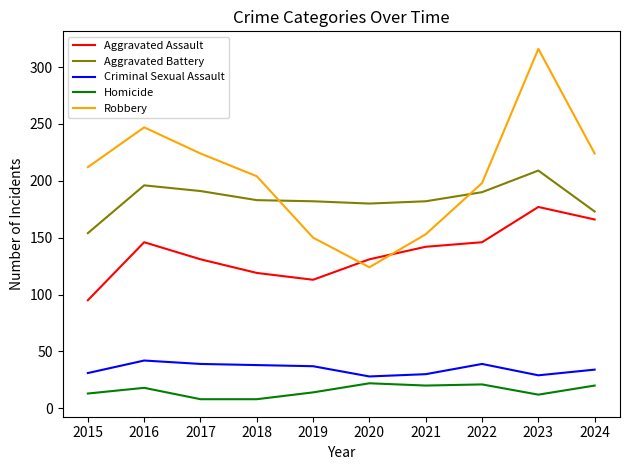

The value of Criminal Sexual Assault at 2022 is 22. True or false?

False